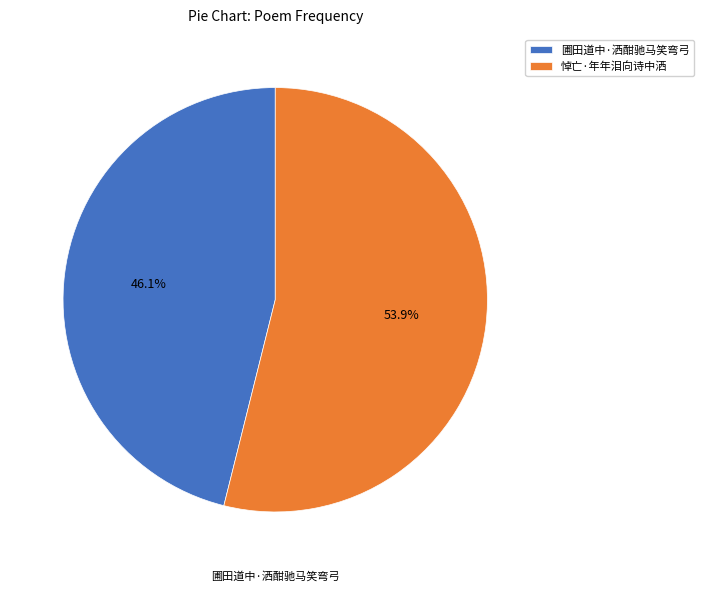

What percentage is the 圃田道中·洒酣驰马笑弯弓 slice, to the nearest percent?

46%